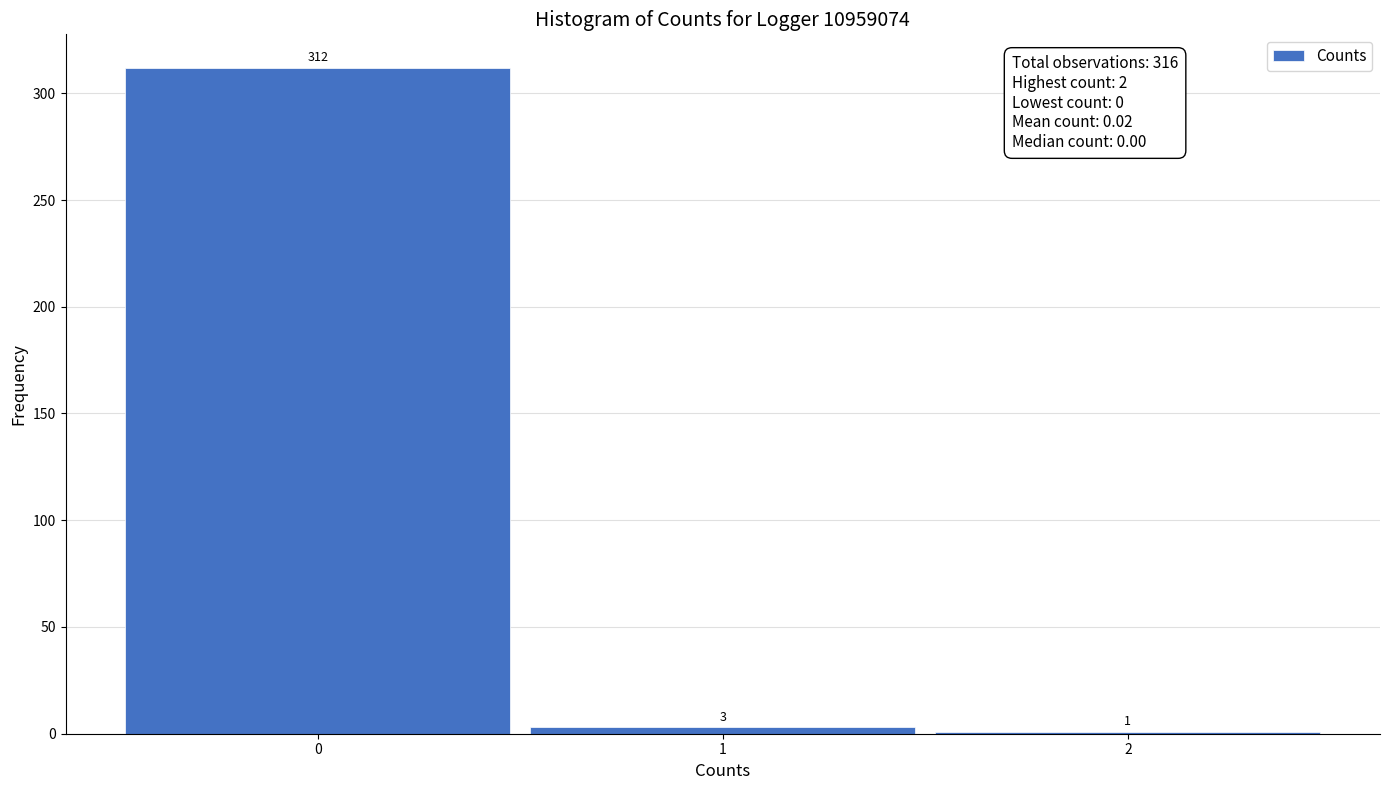

Reading left to right, list every bar in this chart as the range it spans on the x-axis followed by its height.

-0.5 to 0.5: 312
0.5 to 1.5: 3
1.5 to 2.5: 1